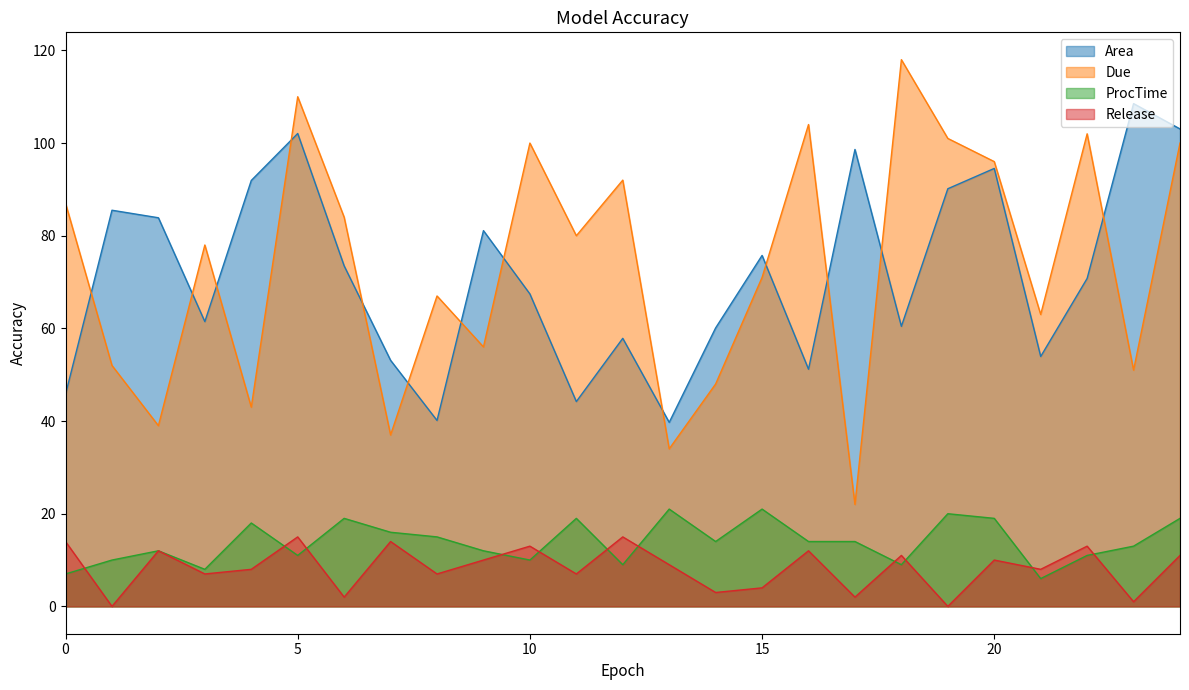

The value of ProcTime at 24 is 3.8. True or false?

False